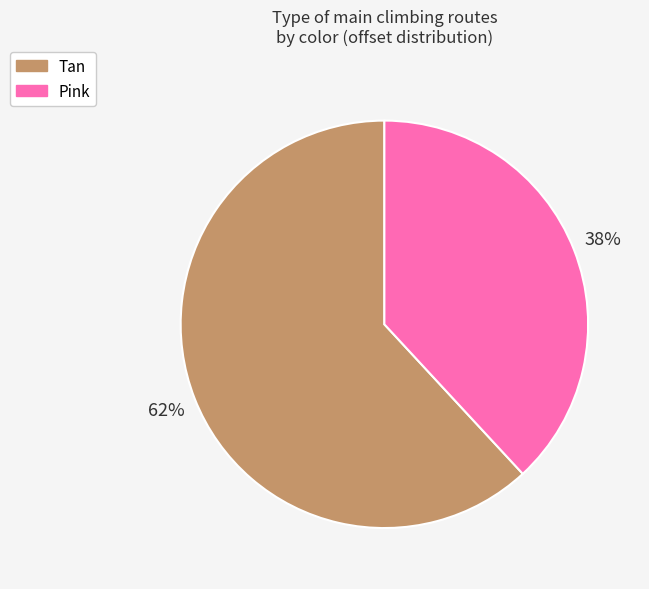

How many segments does this pie chart have?

2